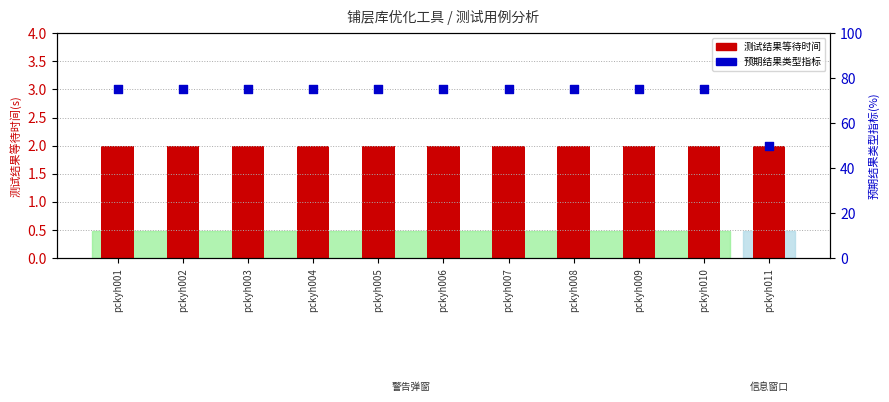

What are all the series names shown in the legend?

测试结果等待时间, 预期结果类型指标